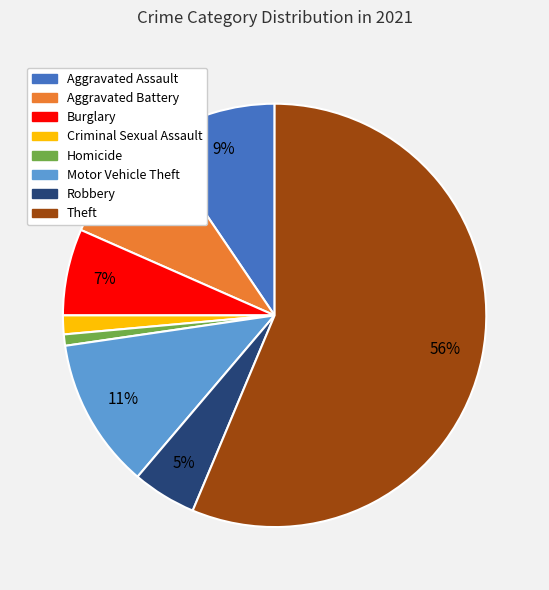

What percentage is the Aggravated Battery slice, to the nearest percent?

9%